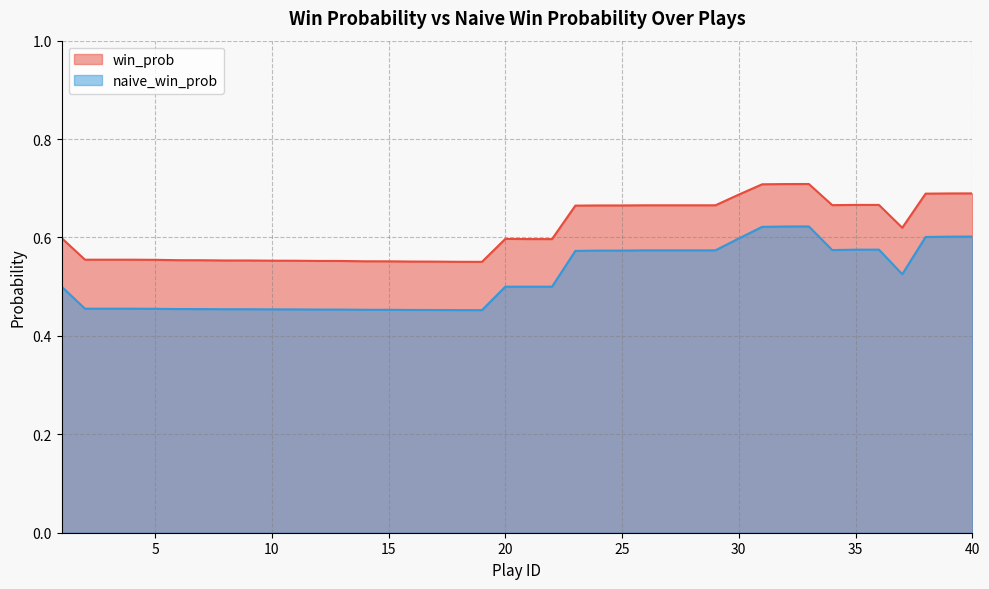

How many win_prob values are between 0 and 1?

40